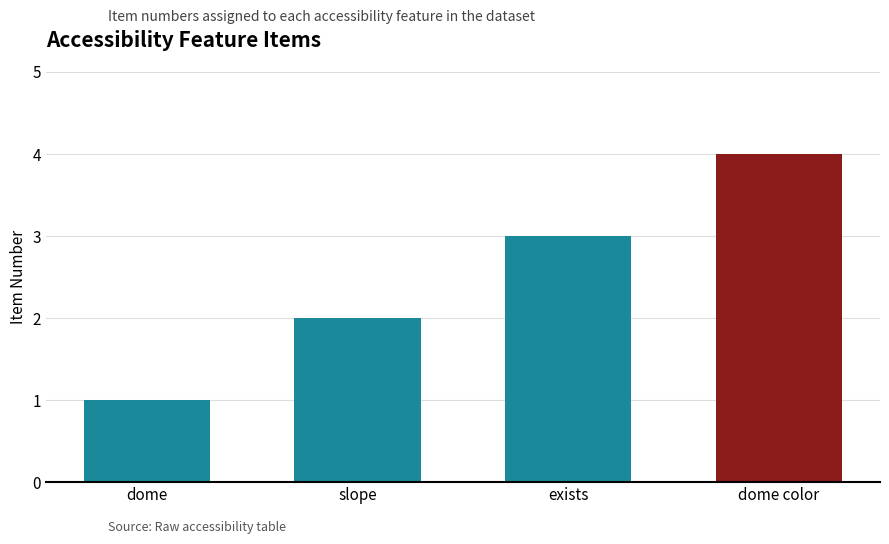

How many bars are there in total?

4